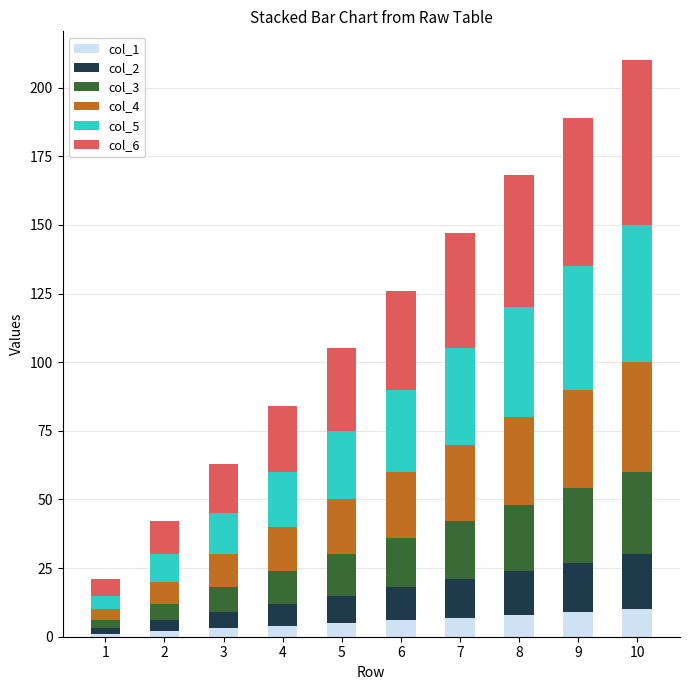

The col_1 series shows 9 at 9. True or false?

True